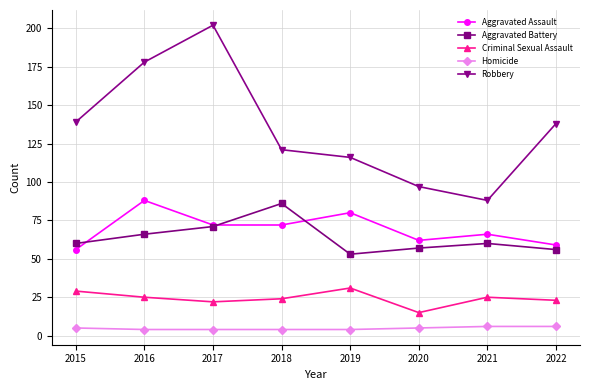

Reading left to right, extract all data points from this chart.

Aggravated Assault: 2015=56	2016=88	2017=72	2018=72	2019=80	2020=62	2021=66	2022=59
Aggravated Battery: 2015=60	2016=66	2017=71	2018=86	2019=53	2020=57	2021=60	2022=56
Criminal Sexual Assault: 2015=29	2016=25	2017=22	2018=24	2019=31	2020=15	2021=25	2022=23
Homicide: 2015=5	2016=4	2017=4	2018=4	2019=4	2020=5	2021=6	2022=6
Robbery: 2015=139	2016=178	2017=202	2018=121	2019=116	2020=97	2021=88	2022=138